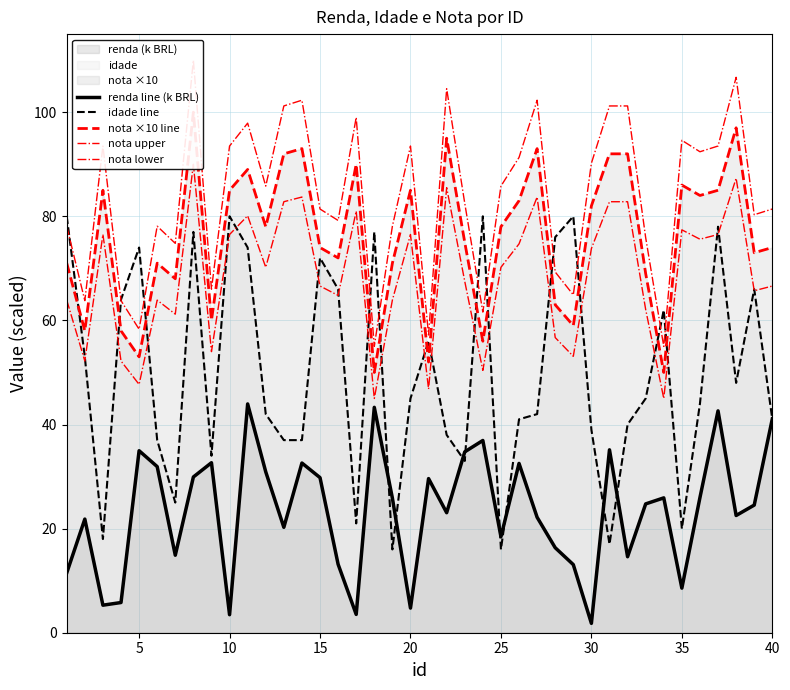

Does the chart display data point markers on the line(s)?

No